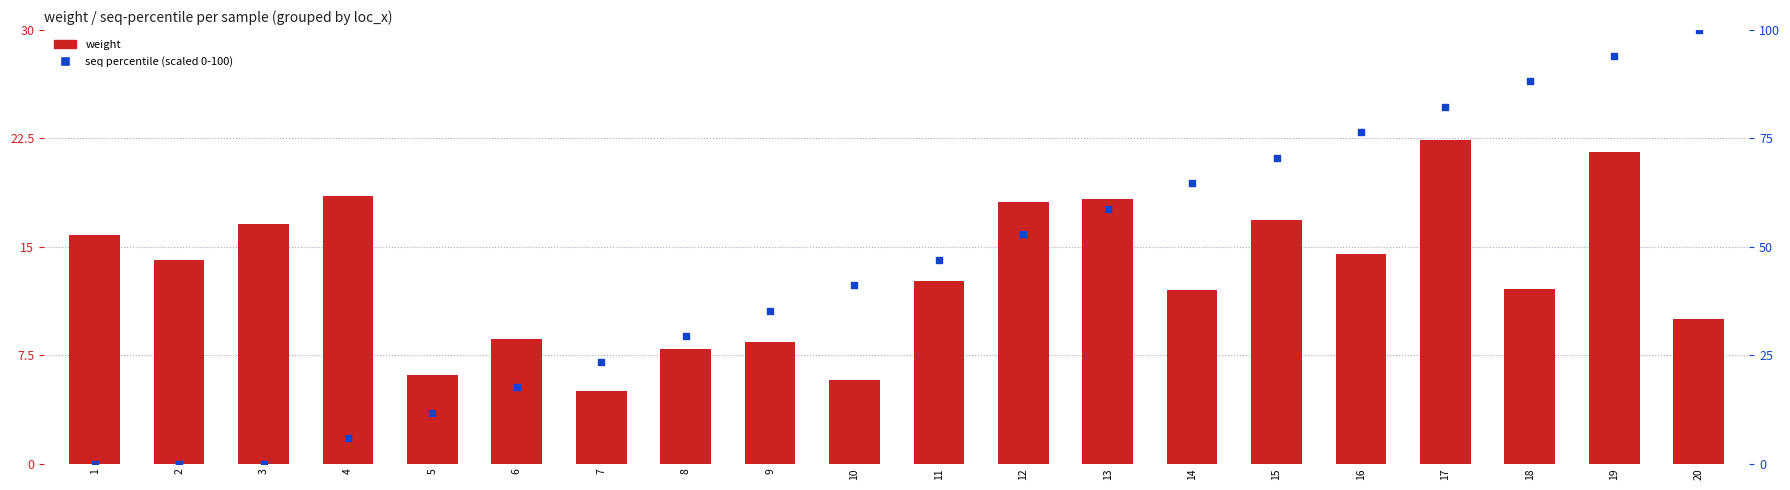

At how many categories does at least one series exceed 25?

13